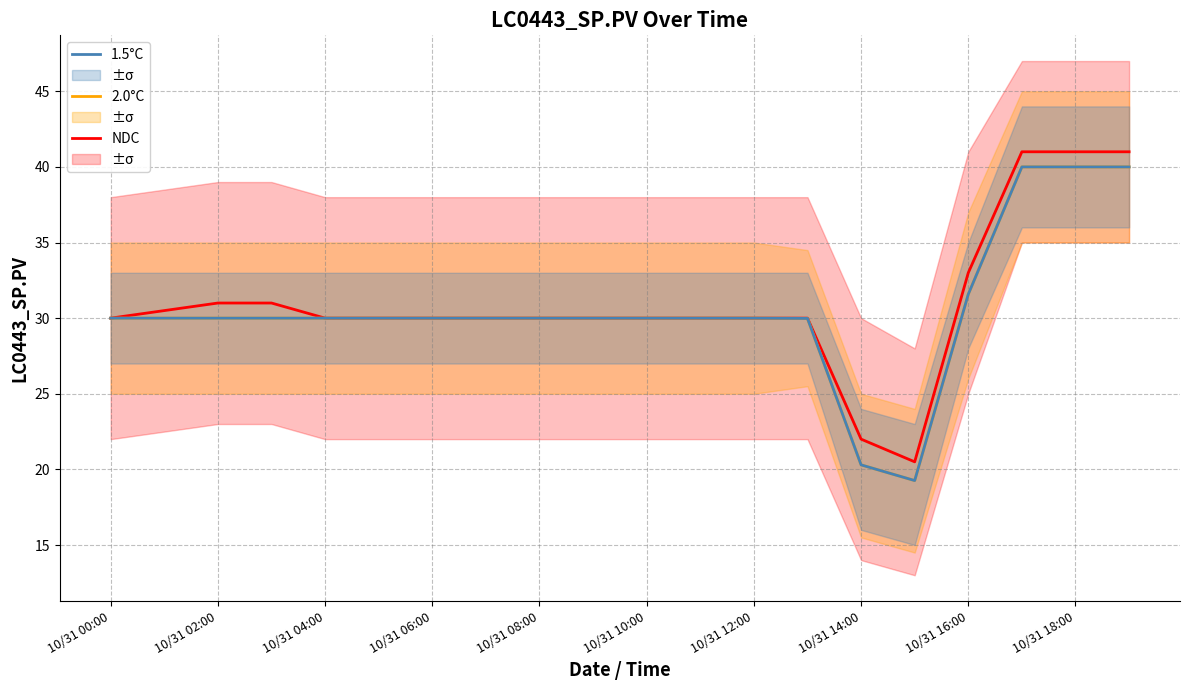

Is the value of NDC at 10/31 14:00 greater than the value of 2.0°C at 10/31 00:00?

No